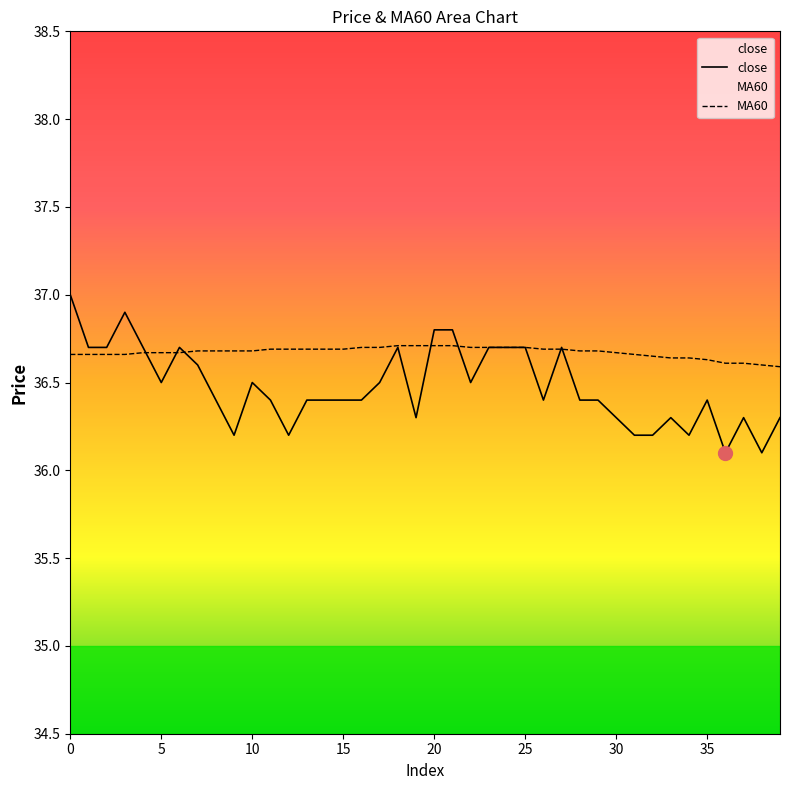

In close, how many points are lower than both neighbors (excluding endpoints)?

9